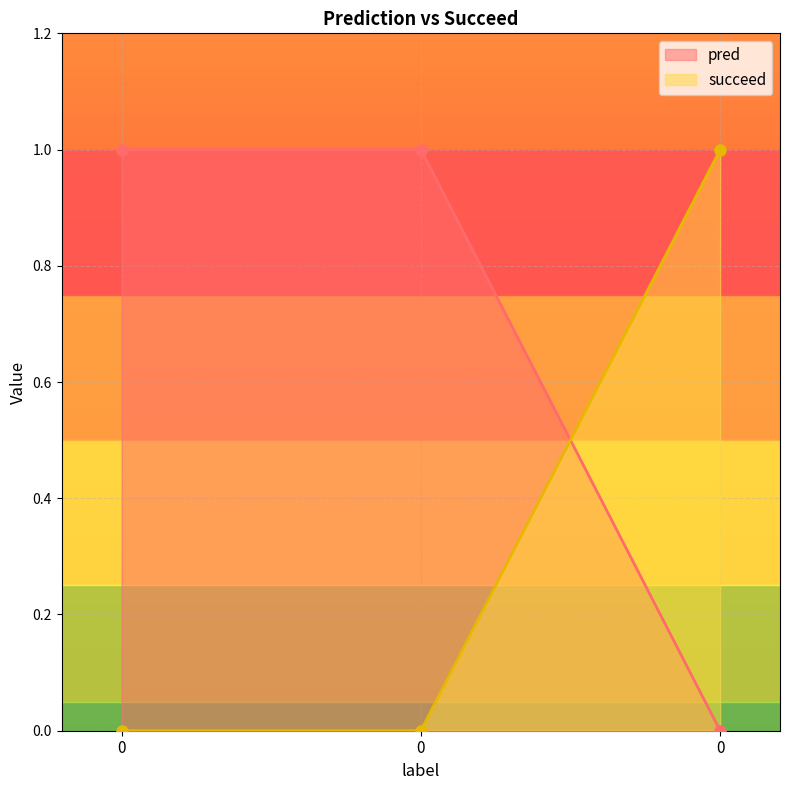

What is the difference between the maximum and minimum values in the pred series?

1